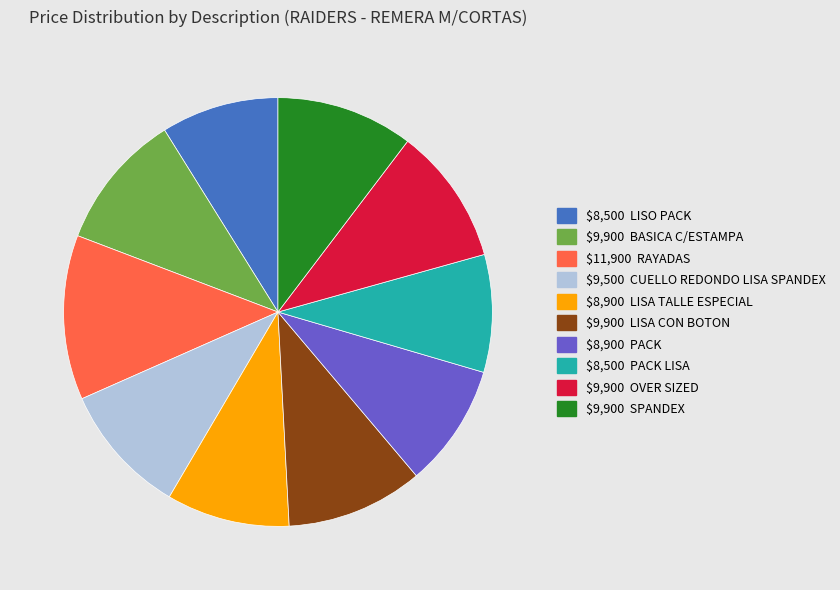

Does any single category account for the majority?

No